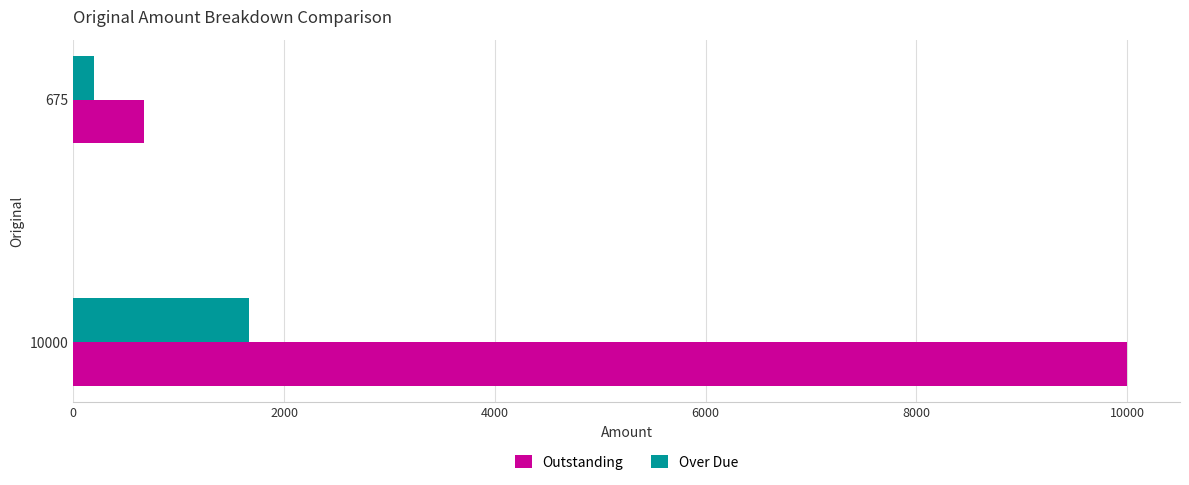

Rank the series by their average value, from highest to lowest.

Outstanding, Over Due